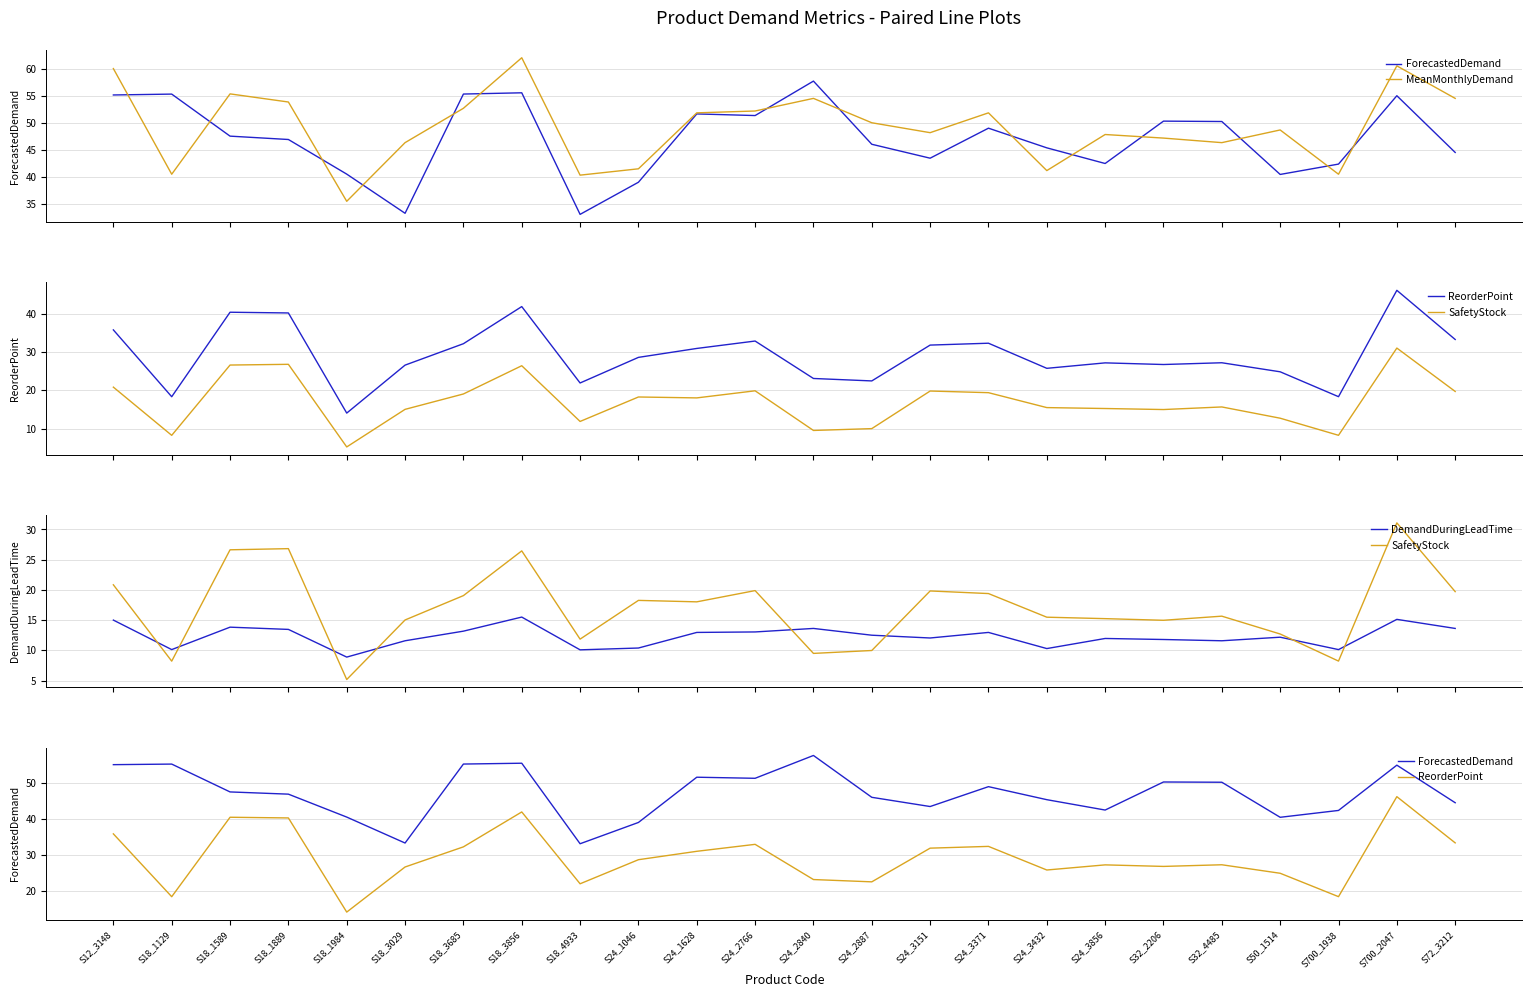

True or false: MeanMonthlyDemand has more than 0 interior local peaks.

True